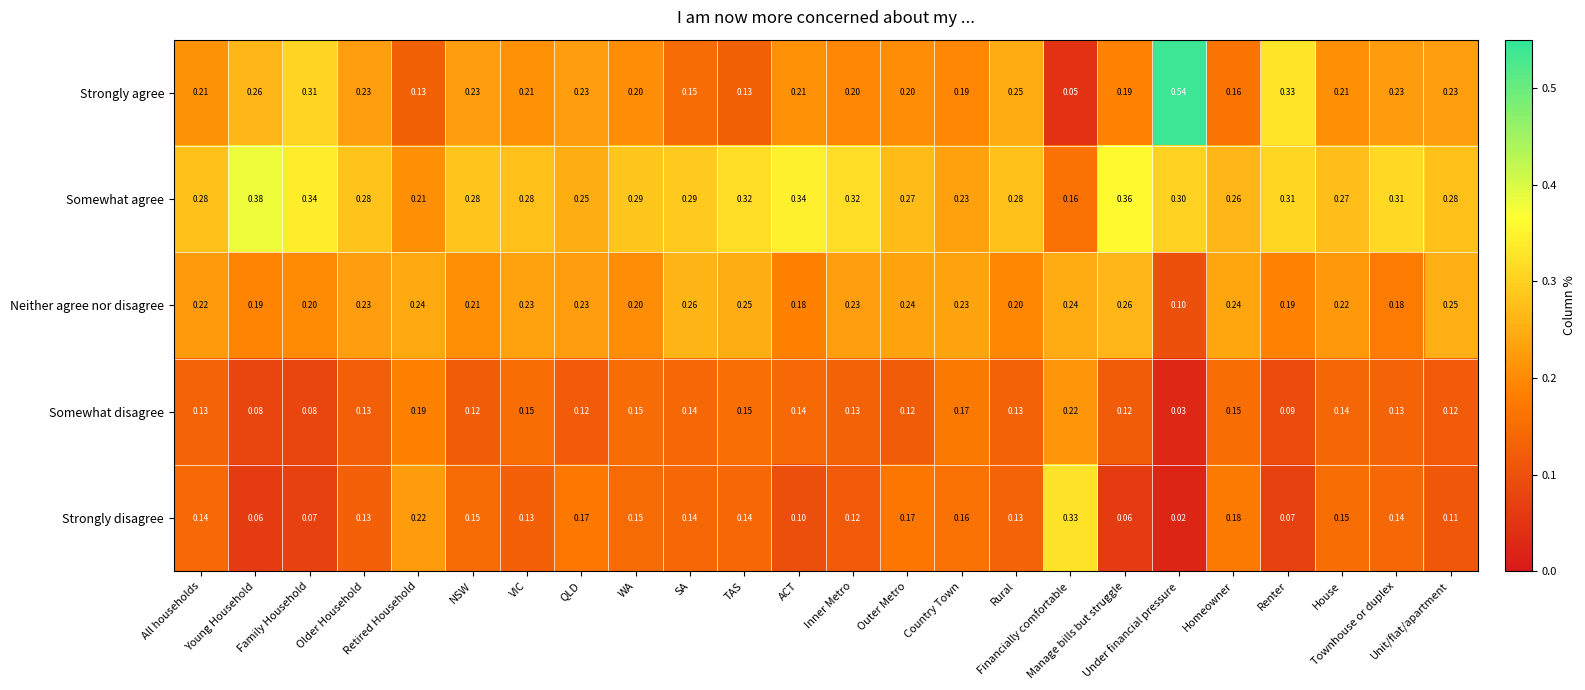

What is the spread (max minus min) of values at Retired Household?

0.1